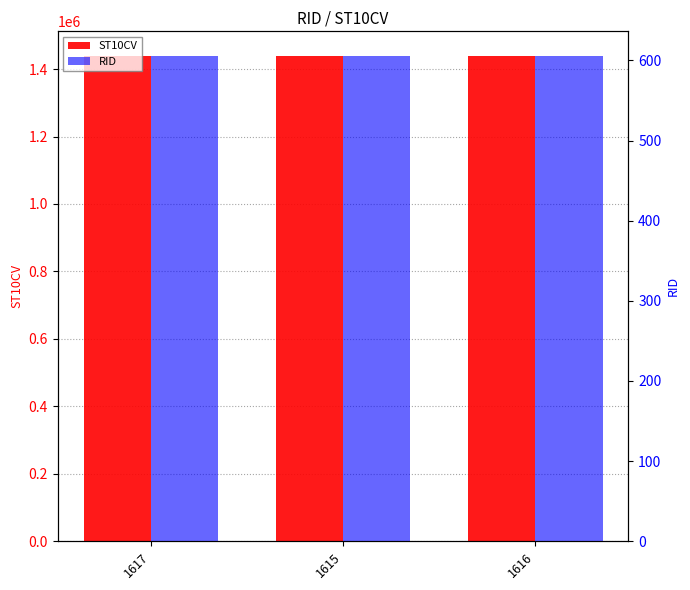

List the series in order of their peak value, lowest first.

RID, ST10CV